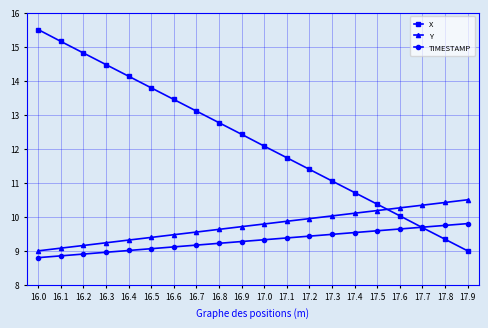

Rank the series at 16.8 from highest to lowest value.

X, Y, TIMESTAMP